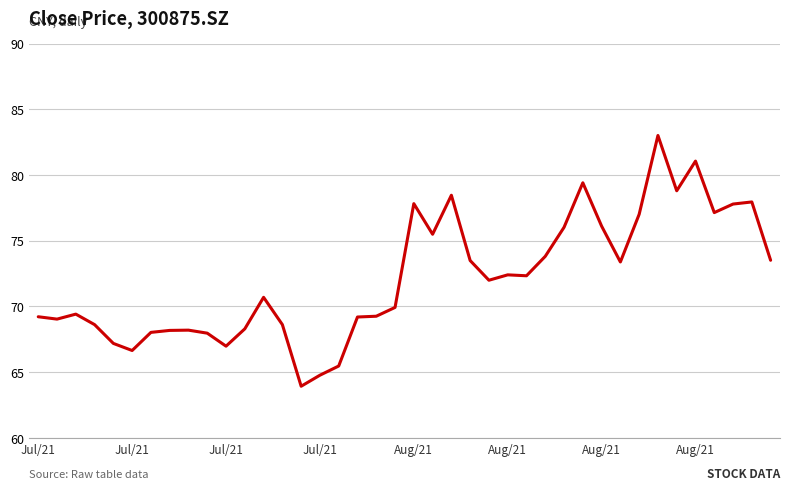

What is the difference between the maximum and minimum values?

19.1